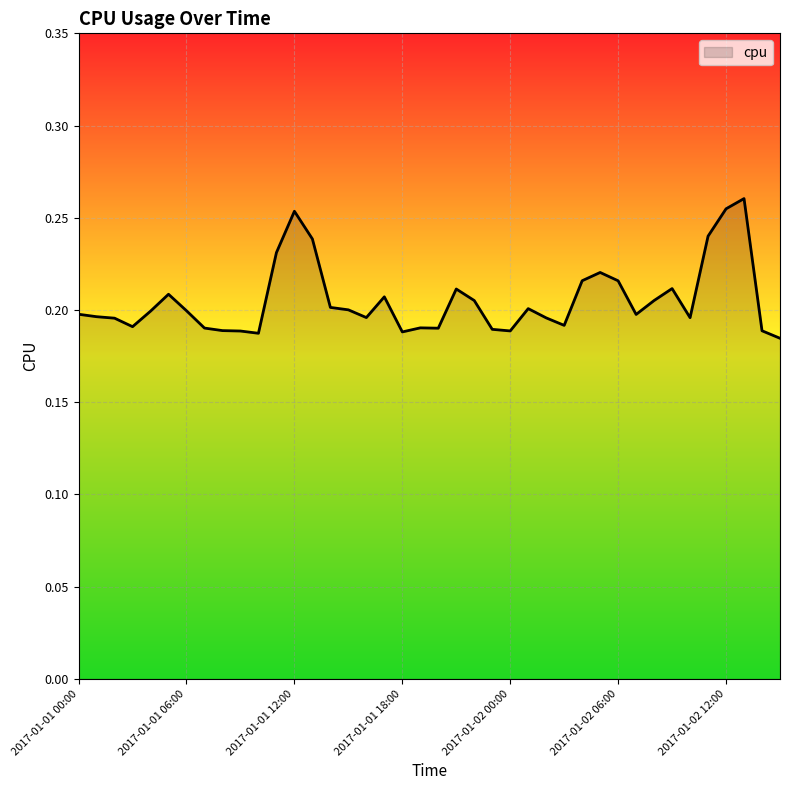

What is the value of the 37th point from the left?

0.3